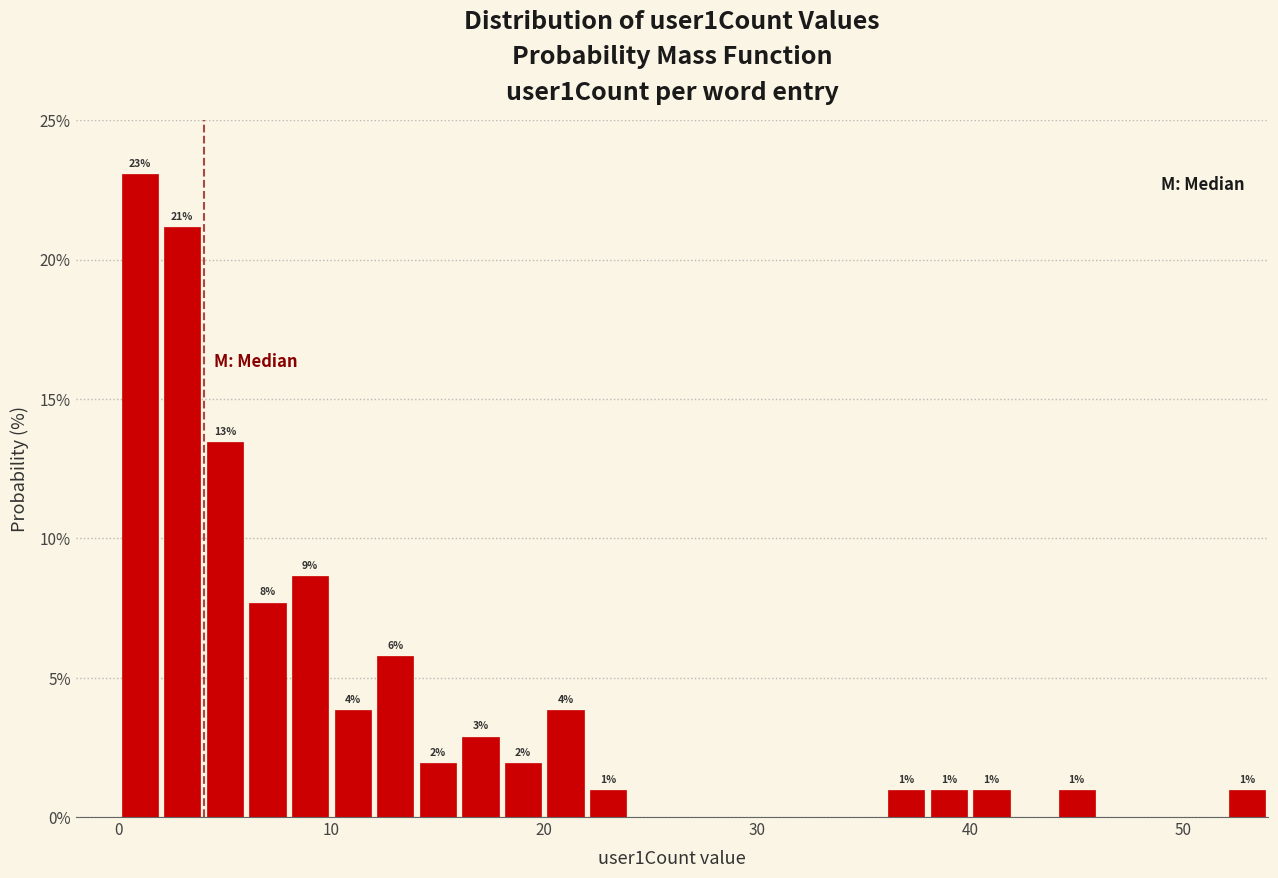

Around what value on the x-axis is the tallest bar? Give the approximate position of its centre, as read against the axis.

1